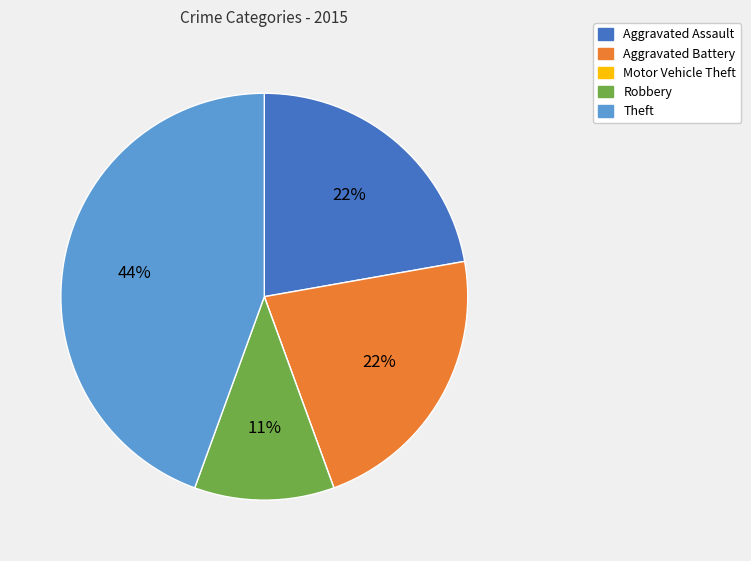

Which category has the biggest portion of the pie?

Theft